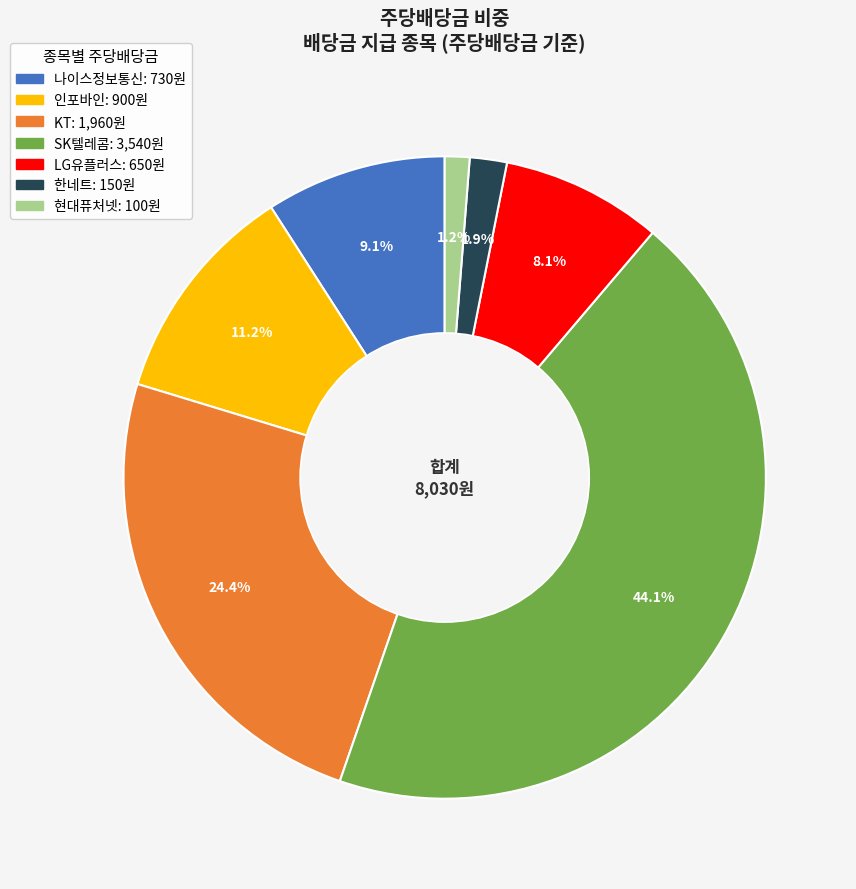

To the nearest percent, what is the difference between the KT and 나이스정보통신 slice percentages?

15%